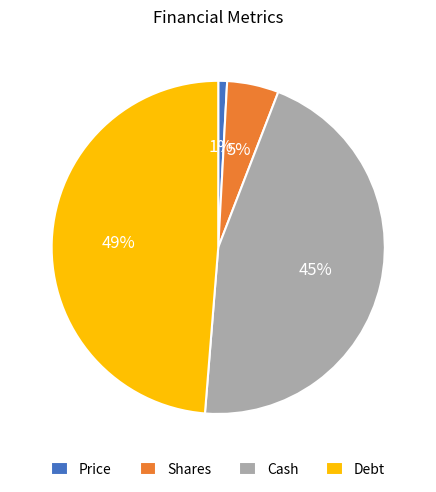

Combined, do Debt and Shares account for over 50%?

Yes